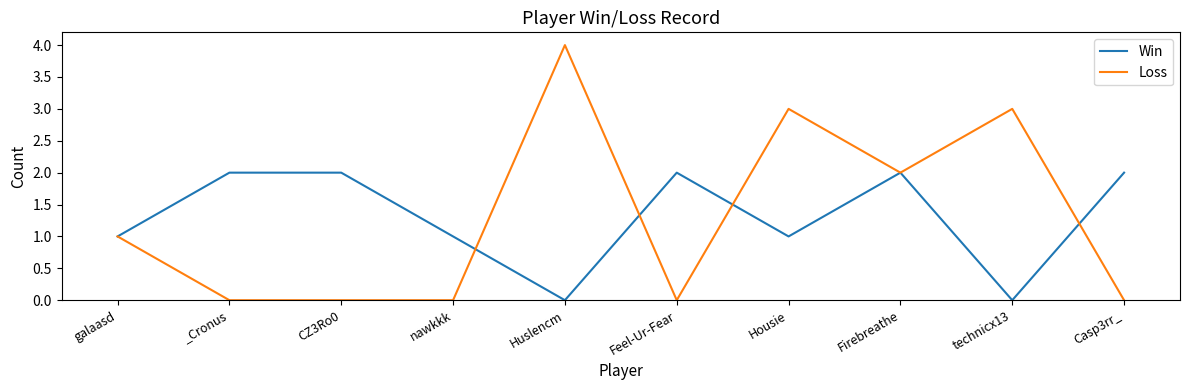

What is the total value across all series at technicx13?

3